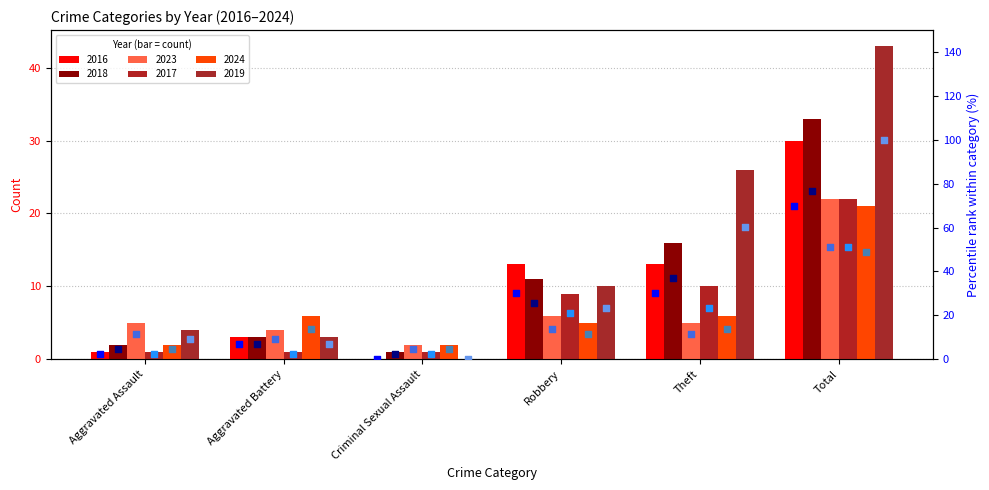

At which category is the sum across all series the highest?

Total